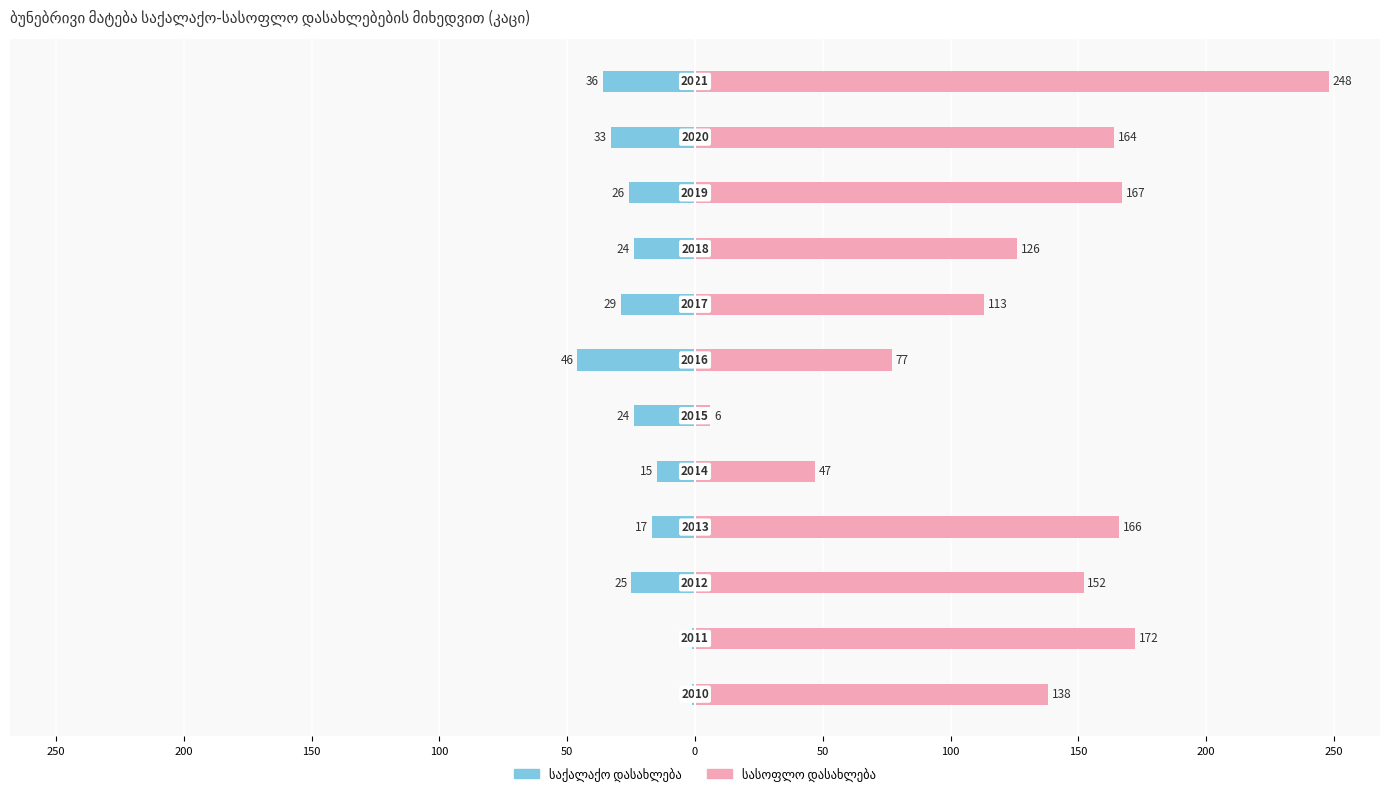

How many data points does each series have?

12